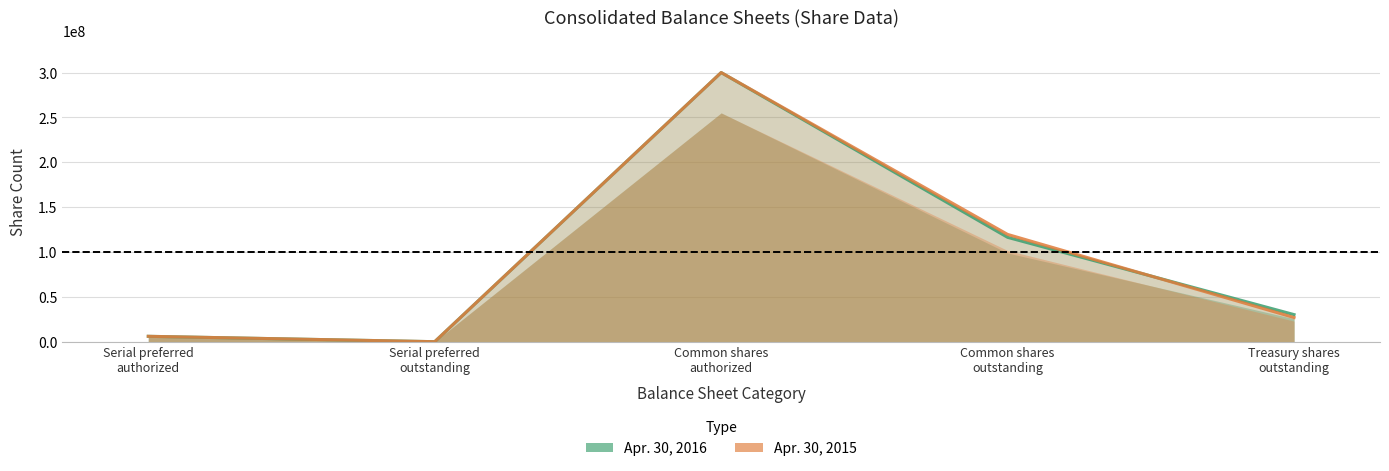

Where does the Apr. 30, 2016 series first go above 30190836?

Common shares
authorized